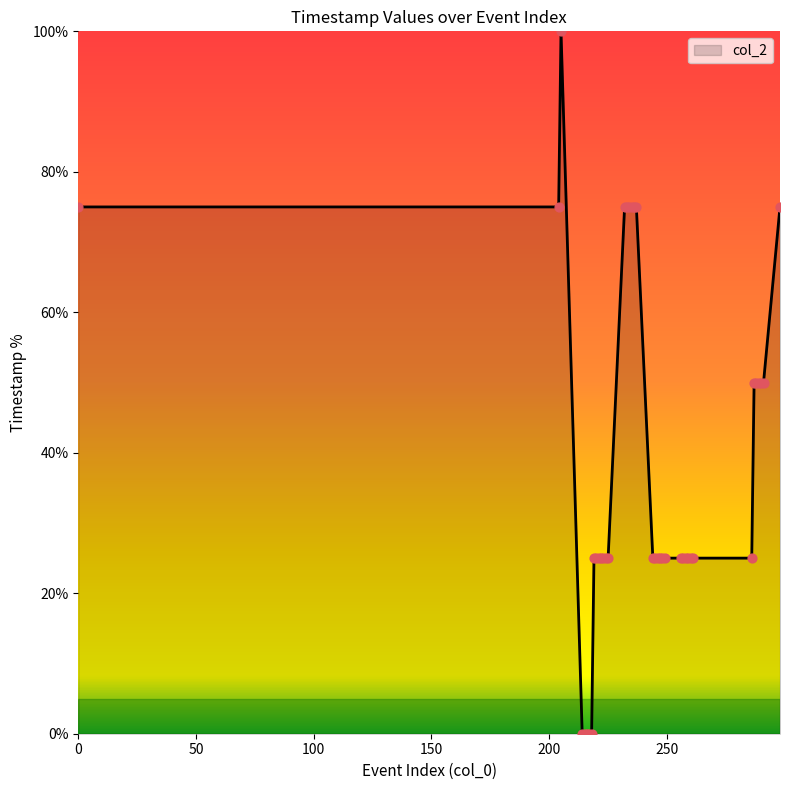

What is the difference between the maximum and minimum values?

100